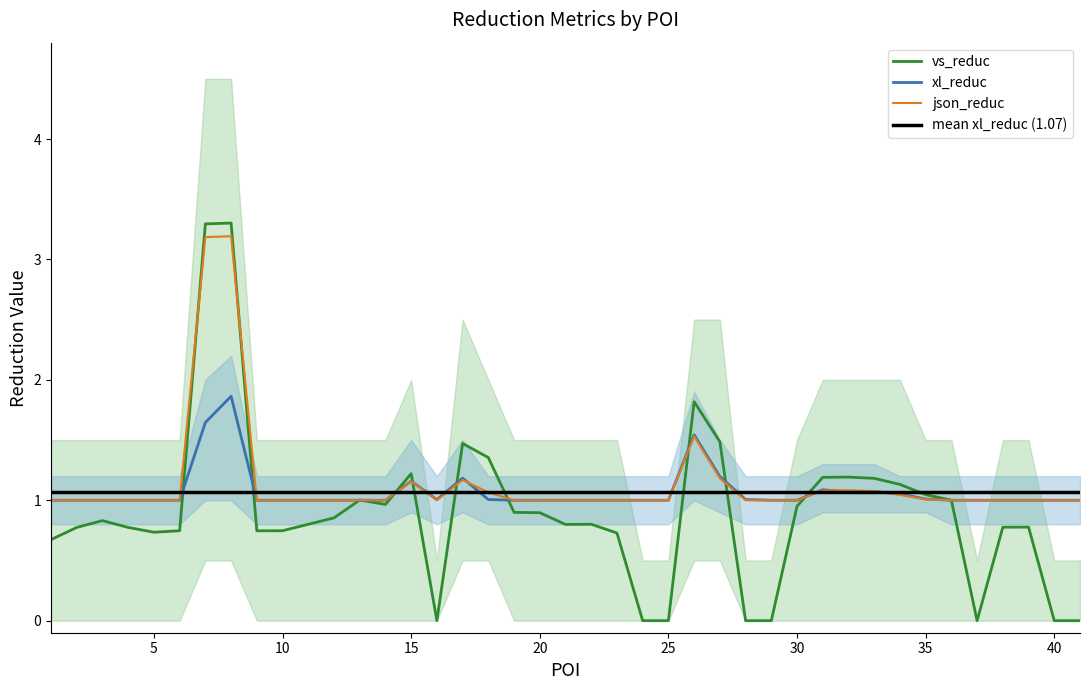

What is the difference between the maximum and minimum values in the vs_reduc series?

3.3